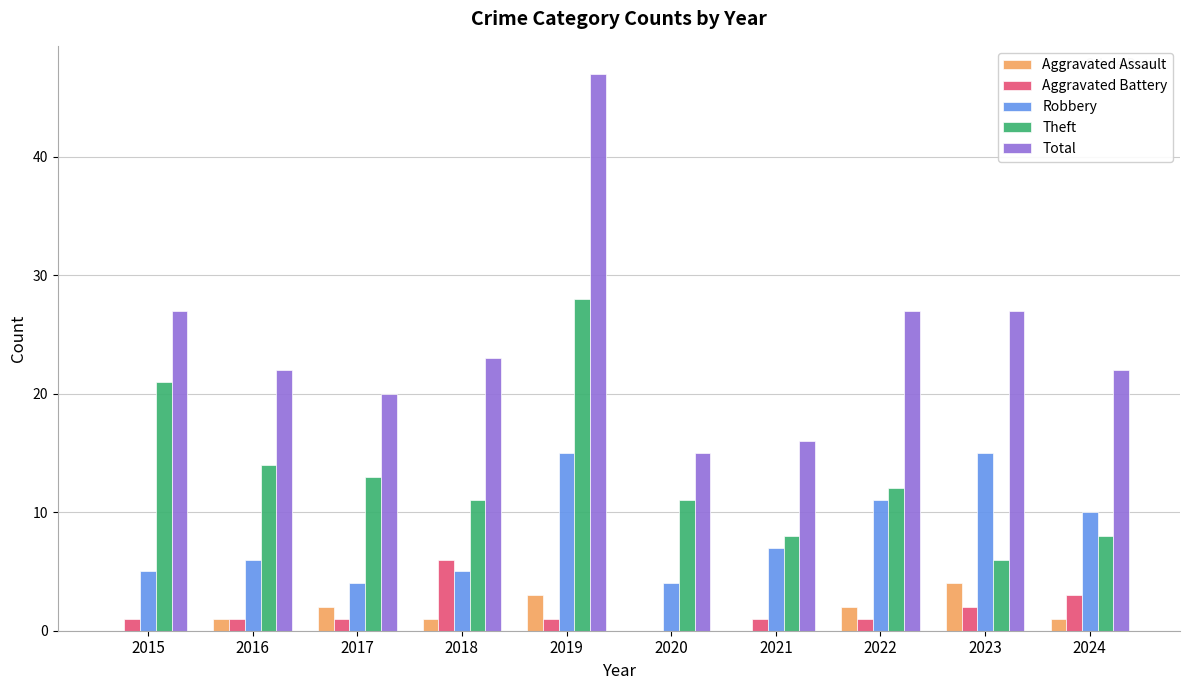

Is the value of Aggravated Battery at 2019 greater than the value of Theft at 2020?

No